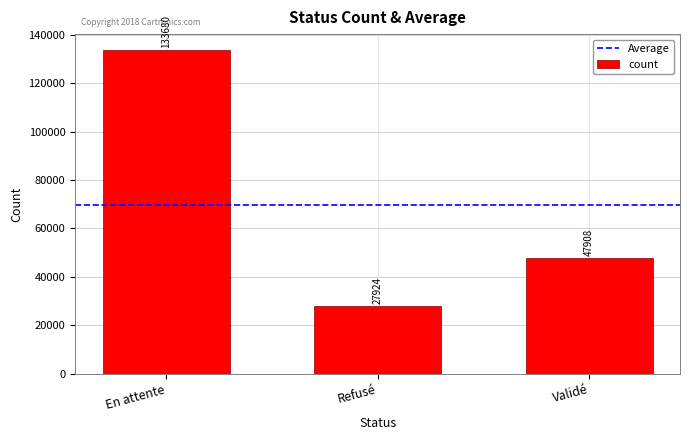

What is the label of the 3rd bar from the right?

En attente